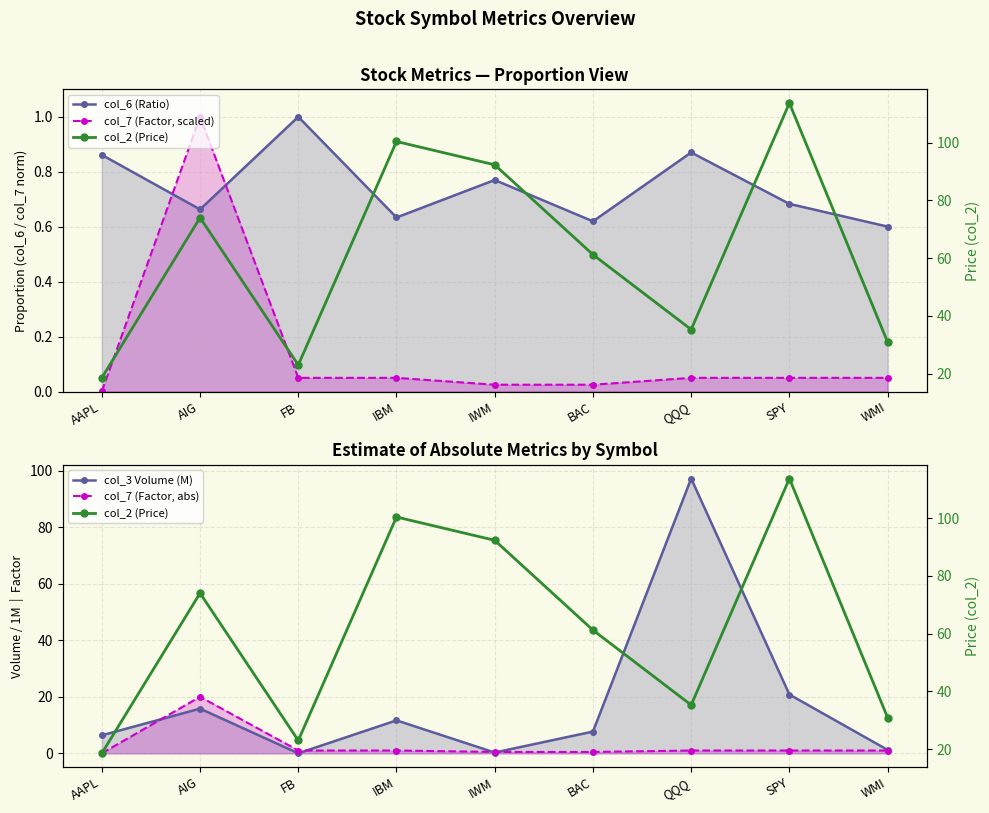

How many series are shown in this chart?

5